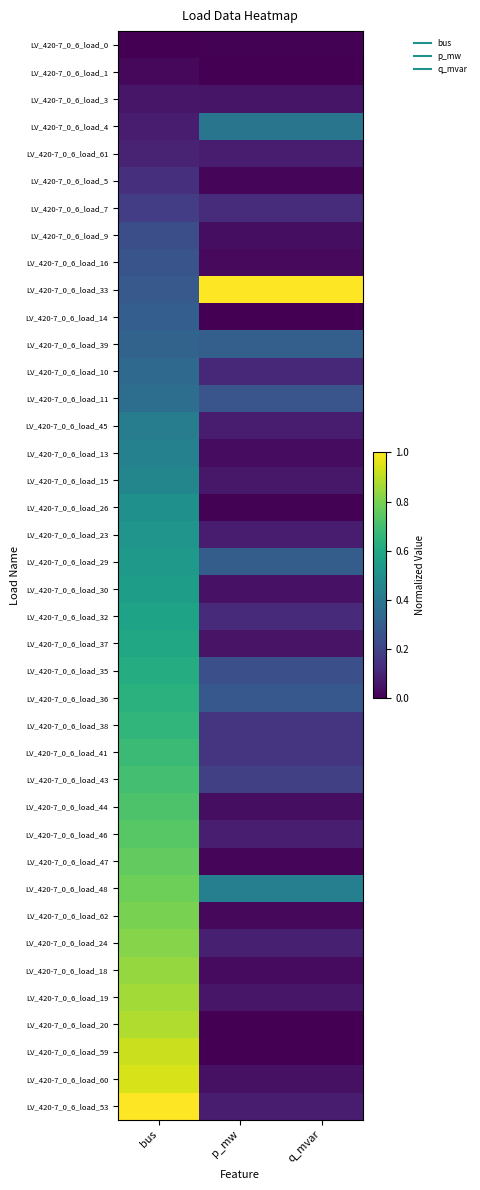

What is the maximum value shown in the chart?

1.0